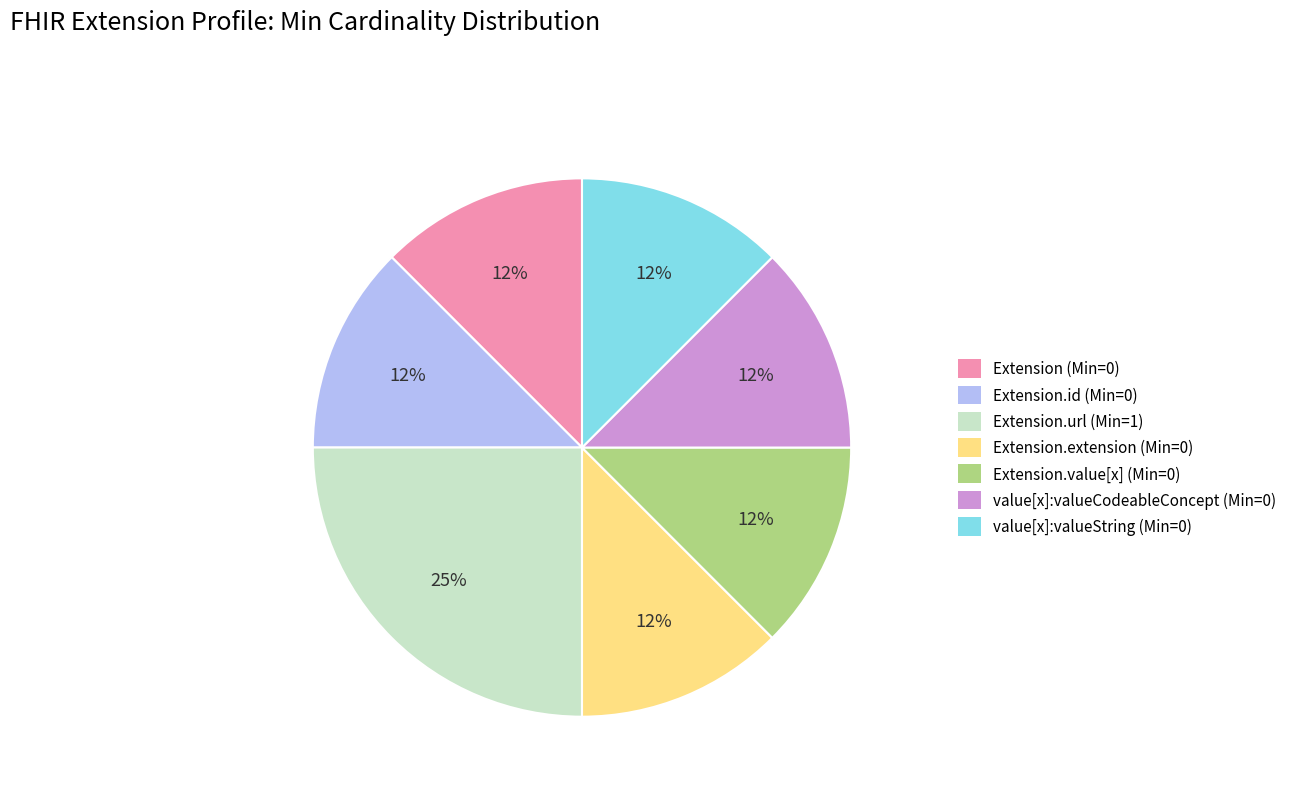

Does any single category account for the majority?

No